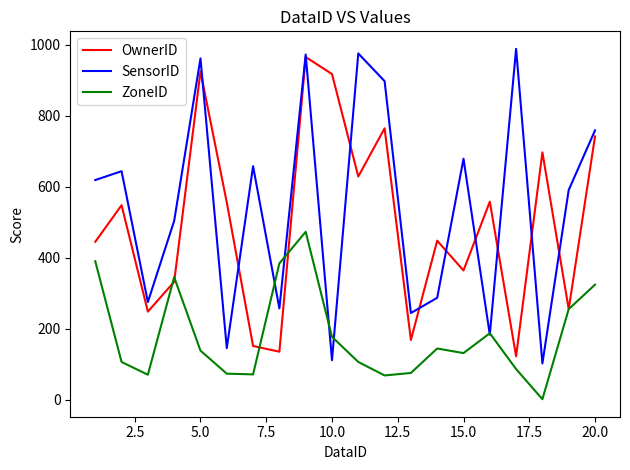

Which series has the largest total across all categories?

SensorID